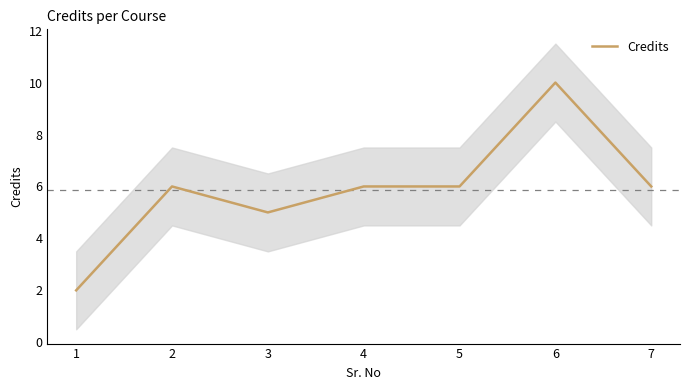

At which label is the value closest to 6?

2